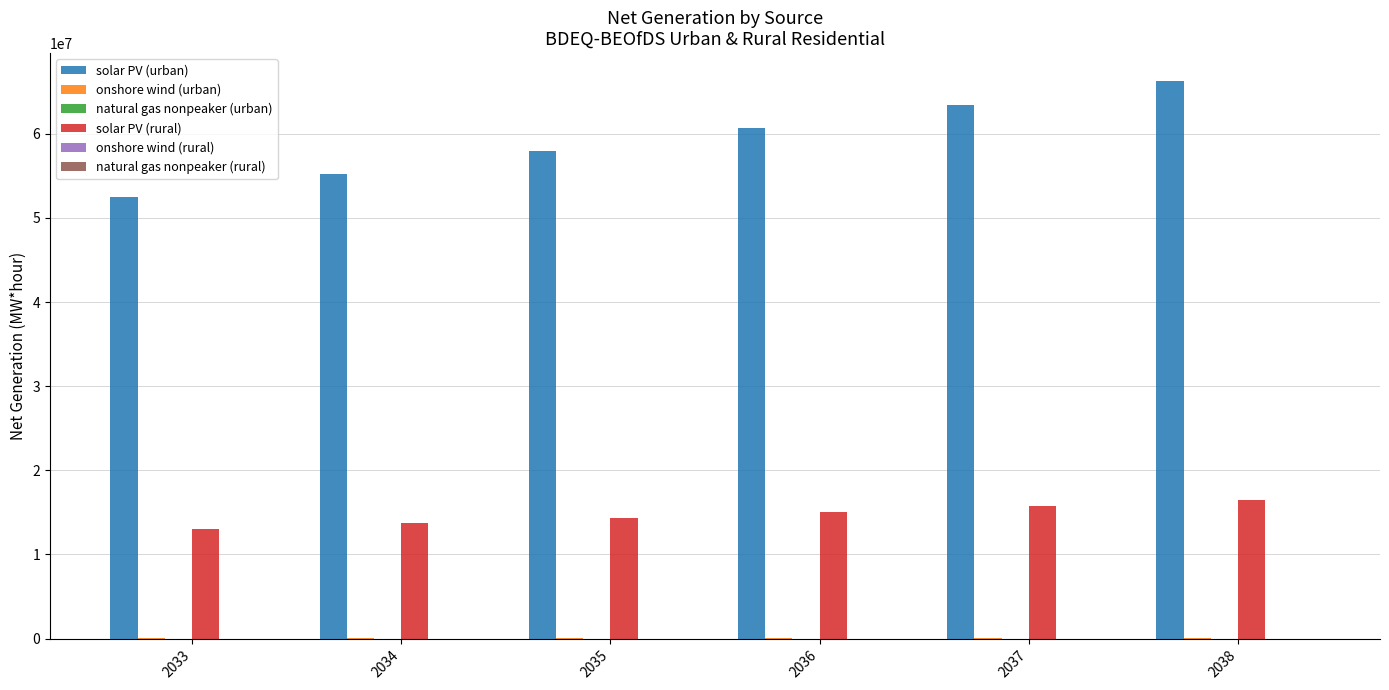

Are the bars grouped side by side (vs. stacked)?

Yes